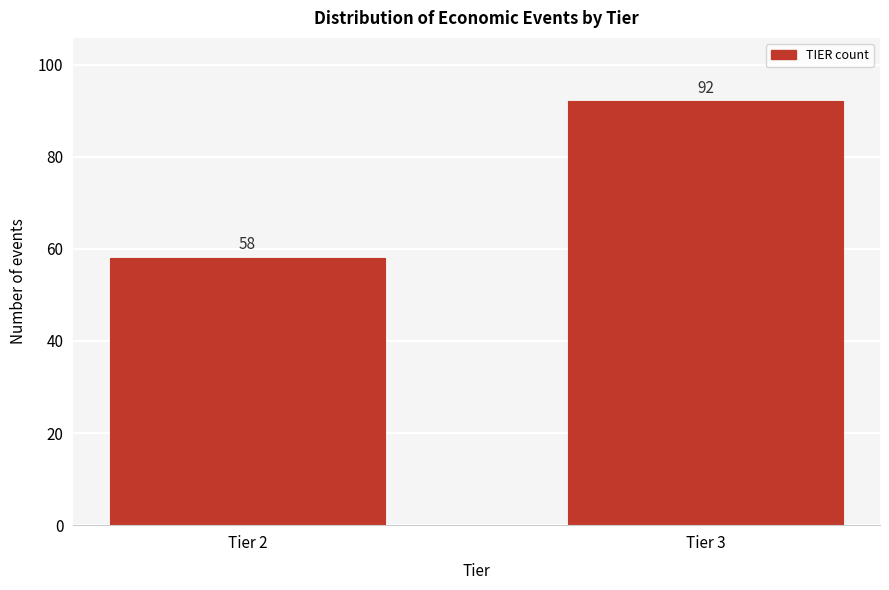

Reading left to right, extract all data points from this chart.

58	92